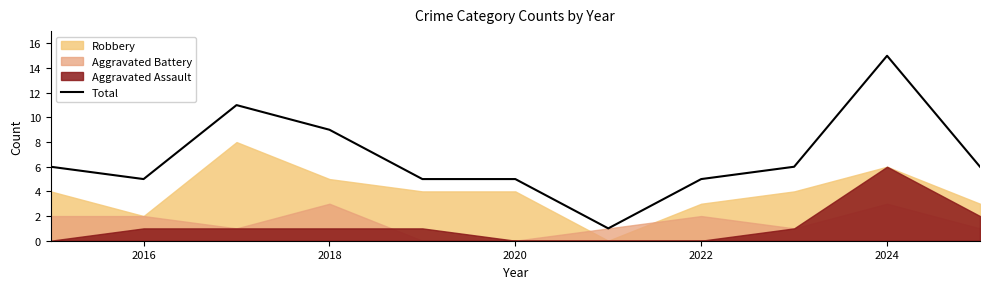

How many points are lower than both their immediate neighbors (excluding endpoints)?

2